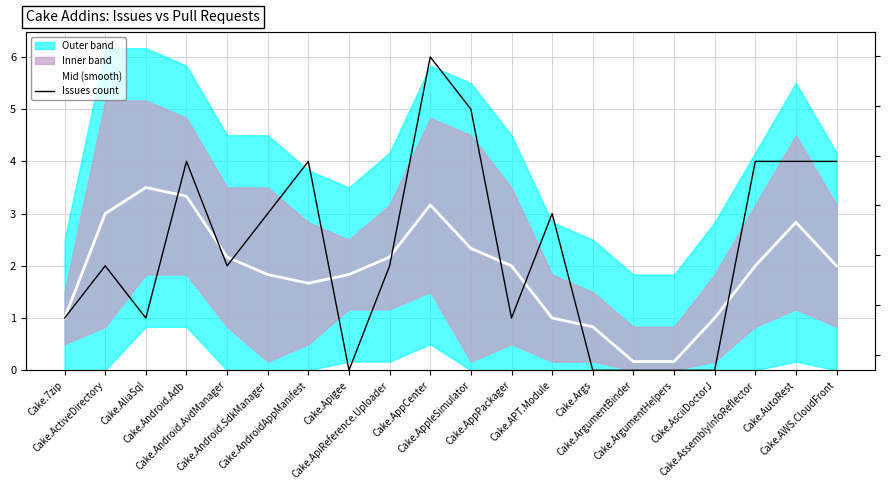

True or false: Issues count and Mid (smooth) cross at least once.

True